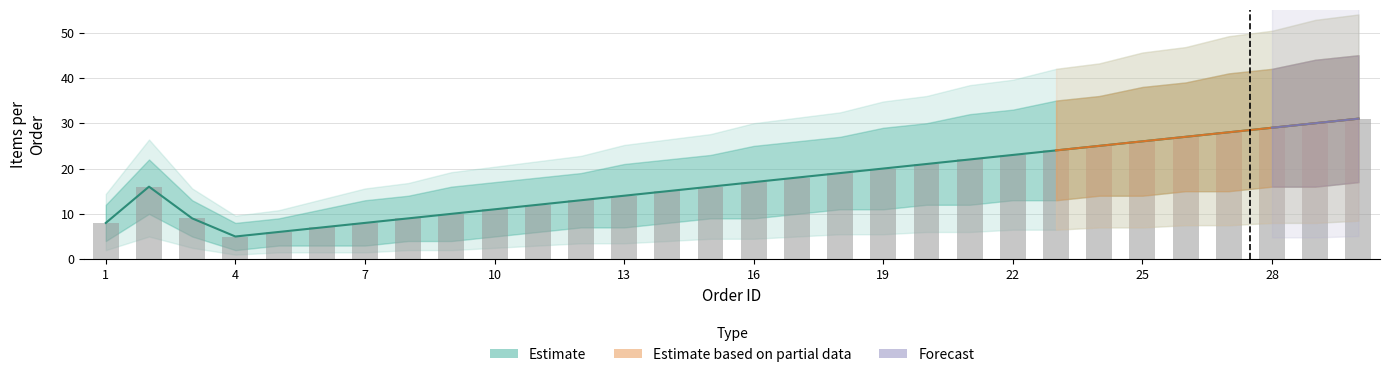

The qty_per_order series shows 8 at 1. True or false?

True